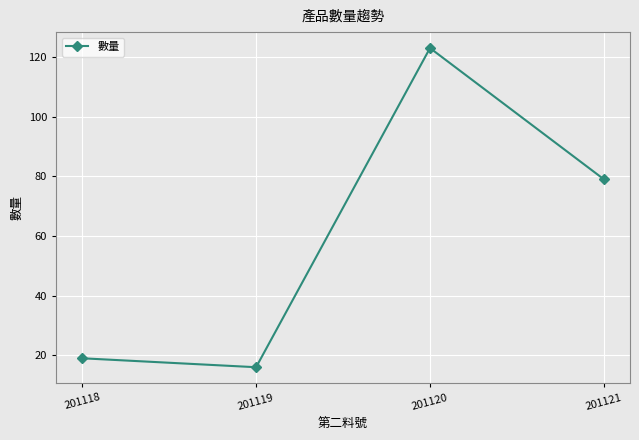

What is the change in value from 201119 to 201120?

+107